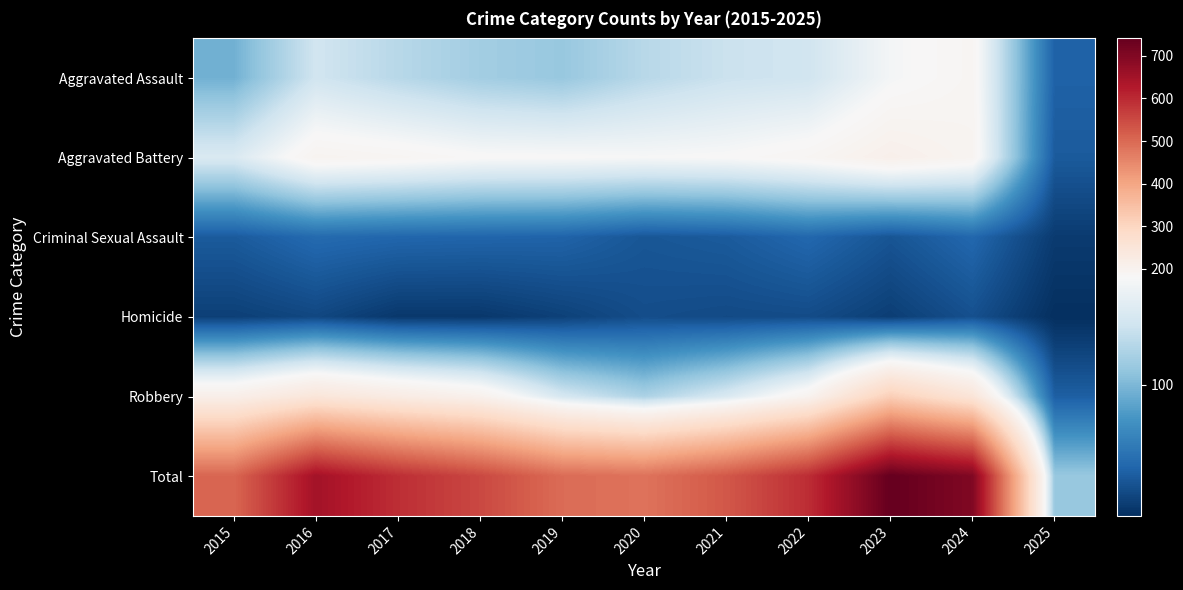

List the series in order of their peak value, highest first.

Total, Robbery, Aggravated Battery, Aggravated Assault, Criminal Sexual Assault, Homicide